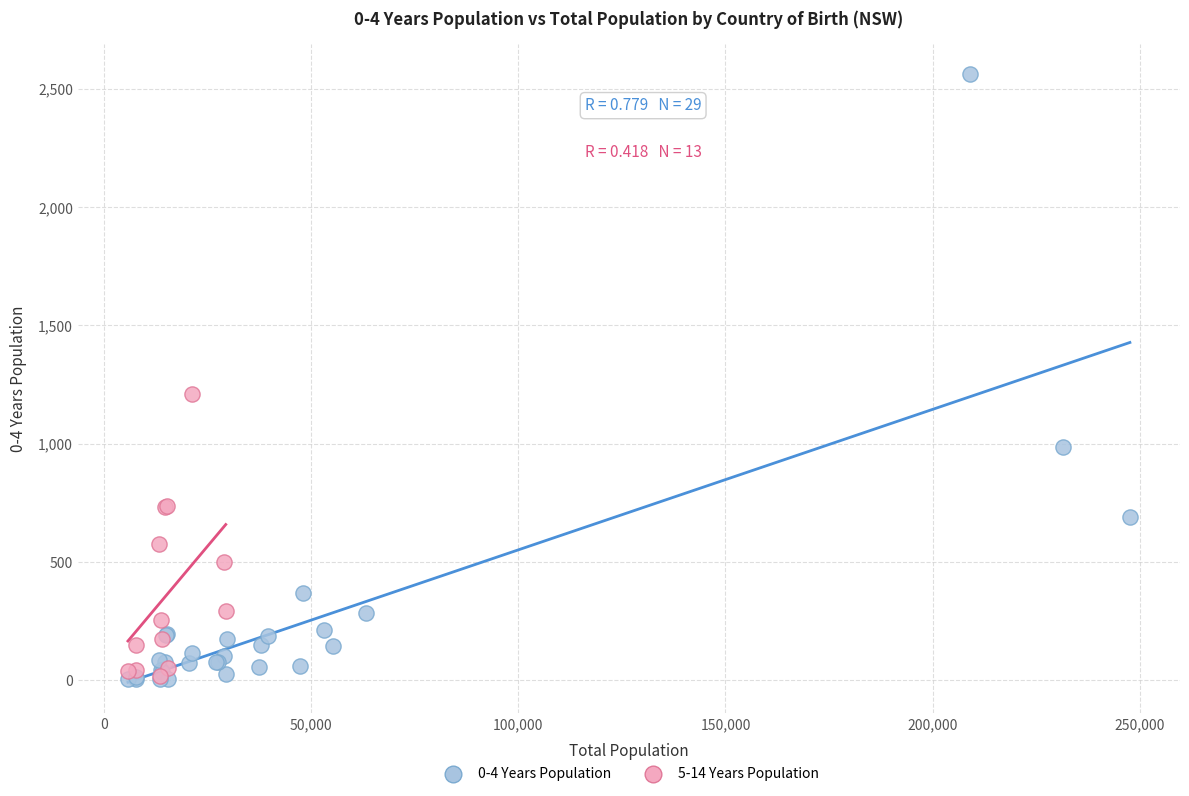

Which series reaches the maximum Y coordinate?

0-4 Years Population